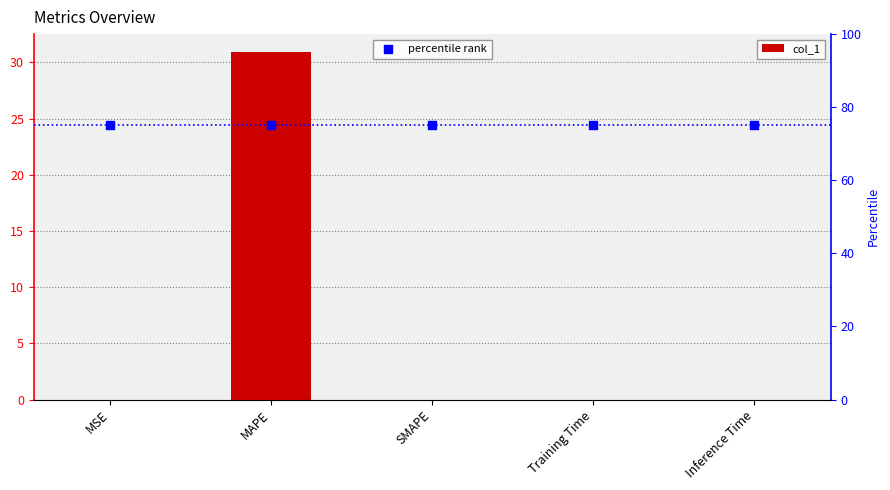

At how many categories does at least one series exceed 63?

5